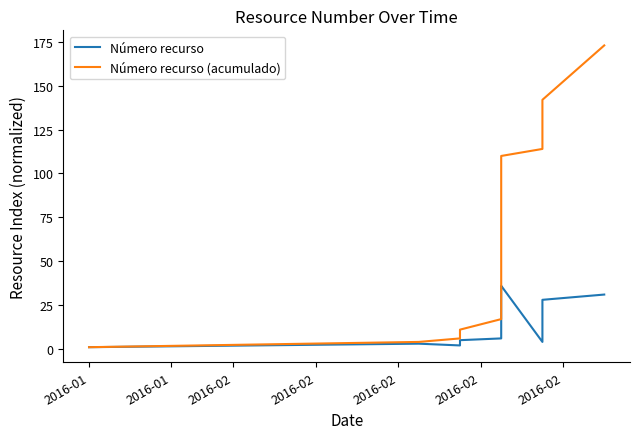

At how many categories does at least one series exceed 103?

4